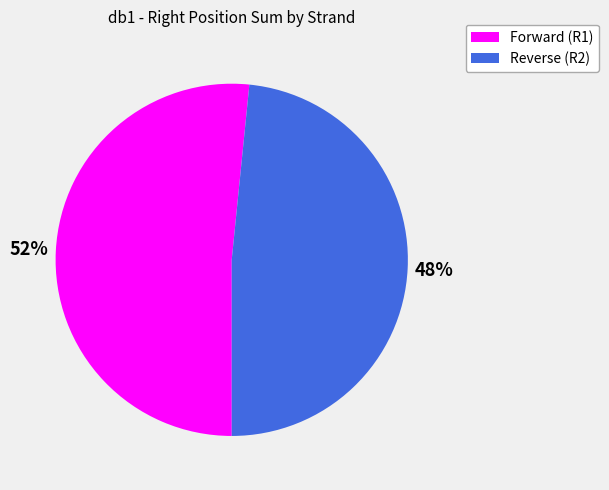

To the nearest percent, what is the average slice percentage?

50%